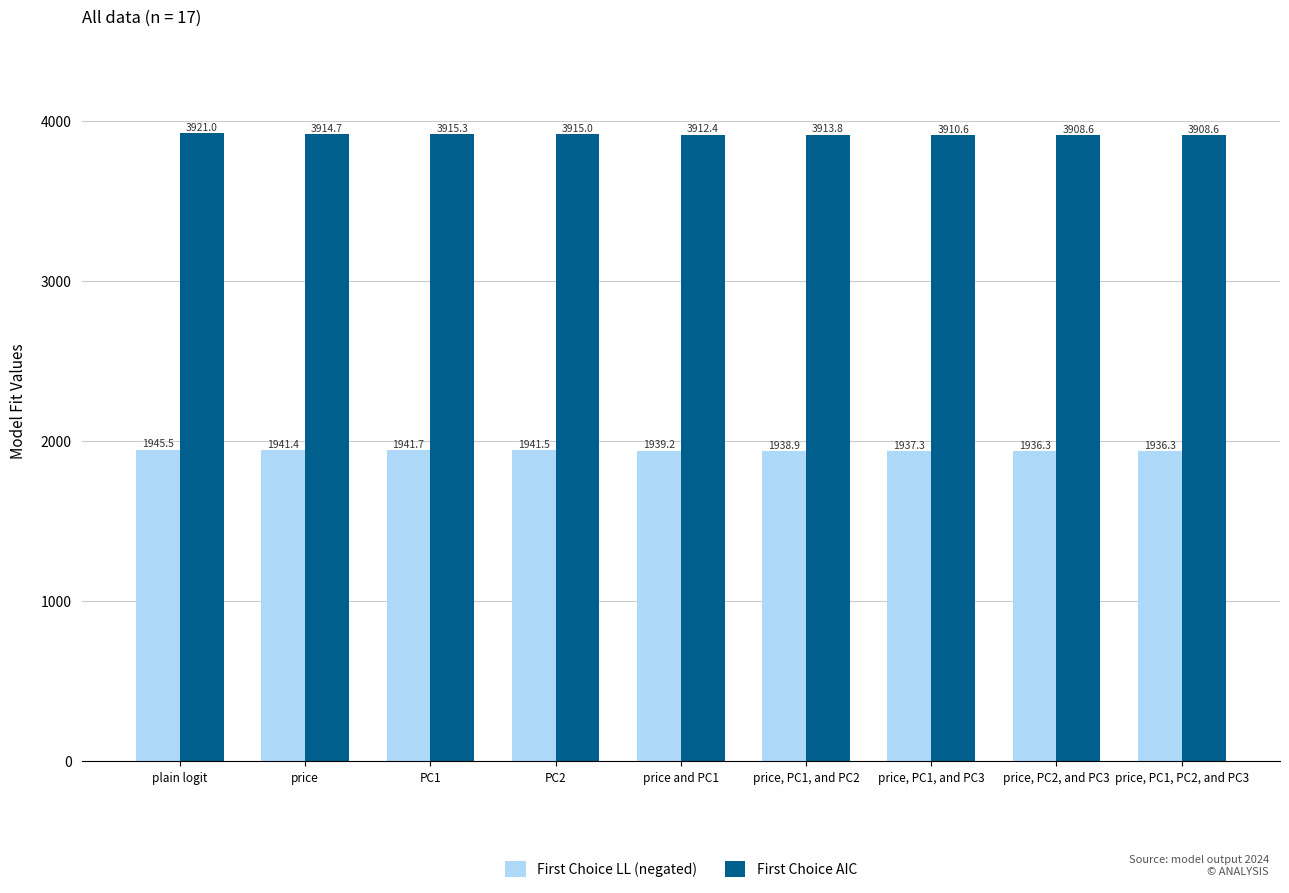

What value does the First Choice LL (negated) series have at PC2?

1941.5